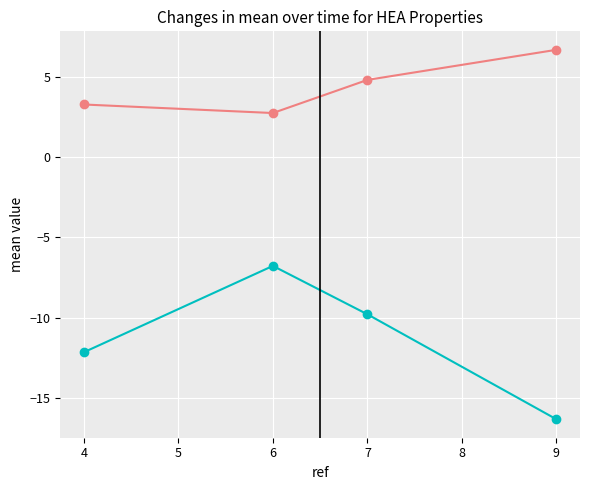

At which category does the chart reach its minimum across all series?

9